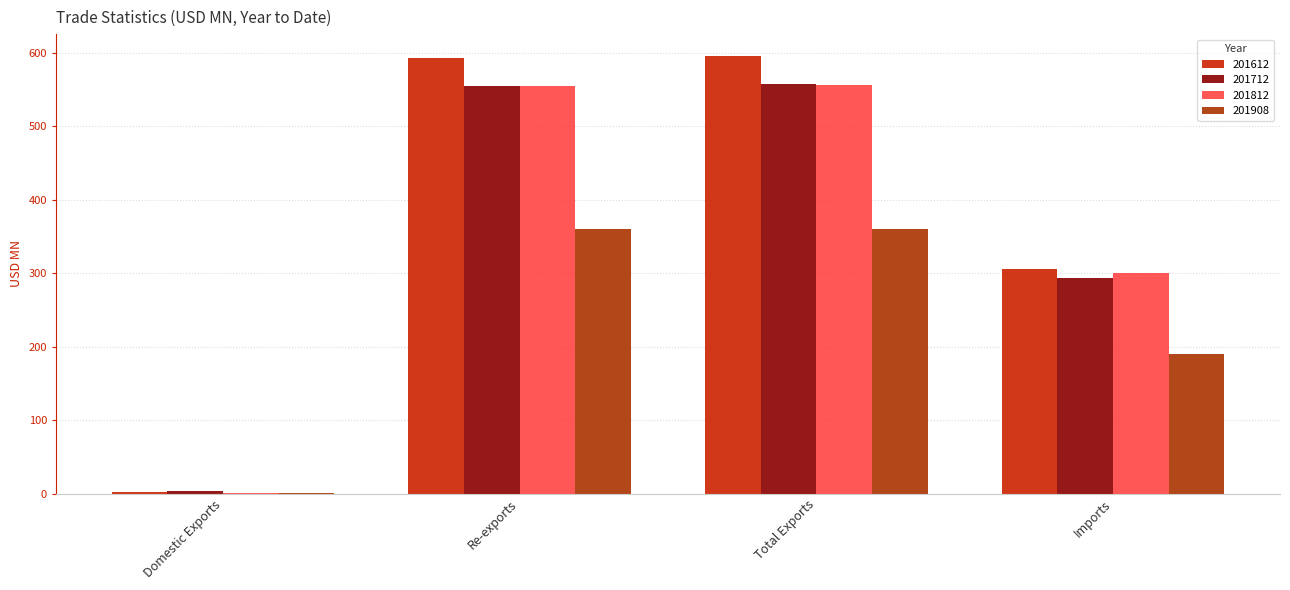

What is the sum of all 201712 values?

1408.9